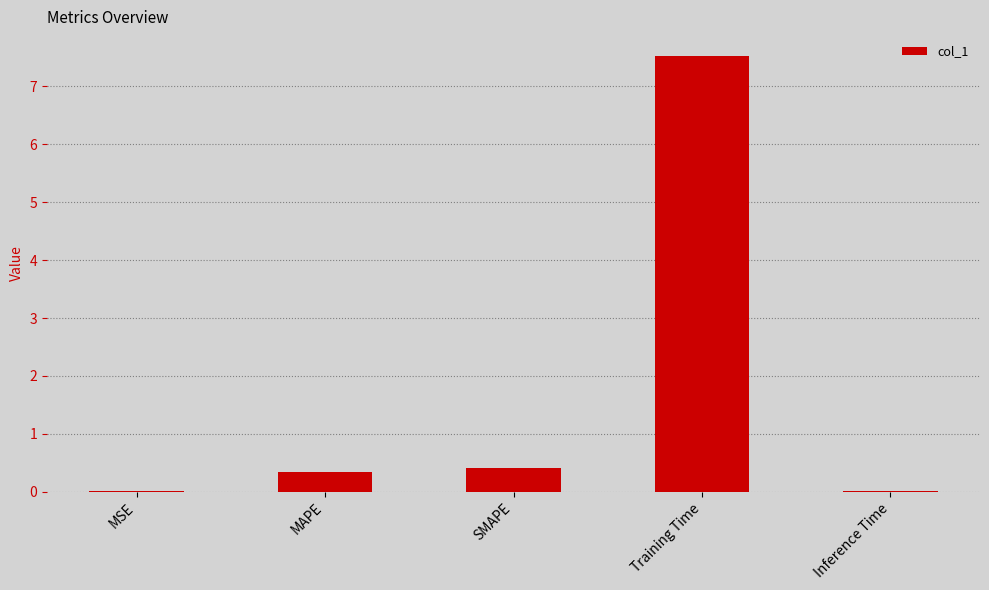

The chart shows a value of 12.7 at Training Time. True or false?

False